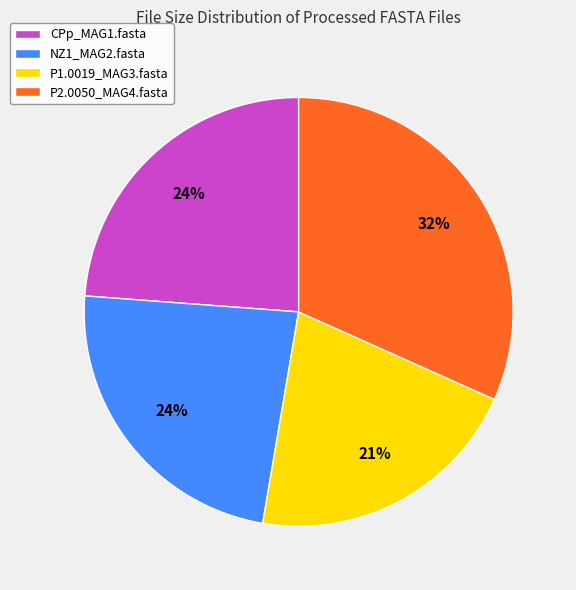

Count the number of slices in the pie.

4